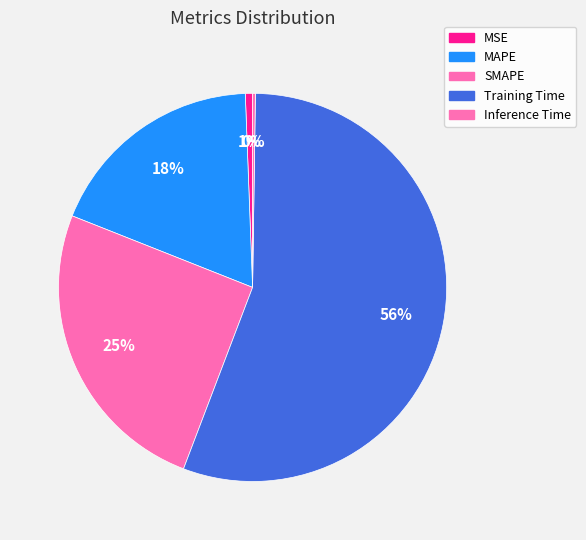

What is the majority slice?

Training Time